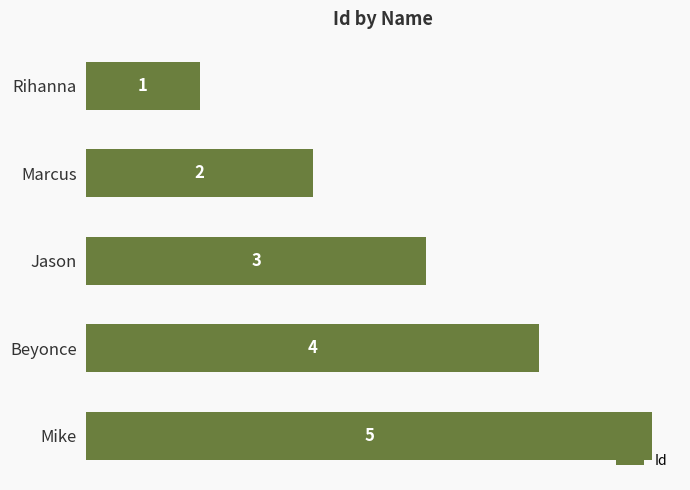

Approximately how many times larger is the value at Marcus compared to Mike?

0.4